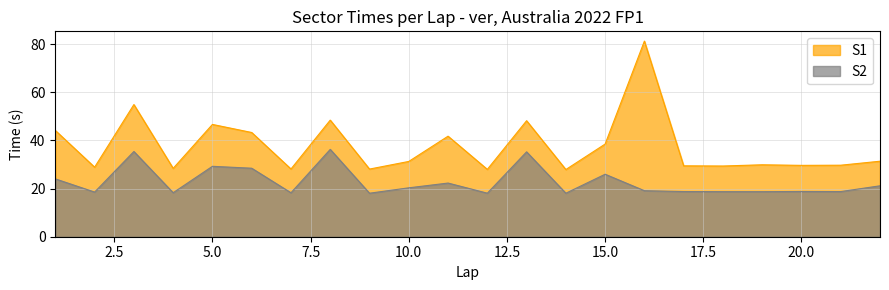

True or false: S1 and S2 intersect in this chart.

False